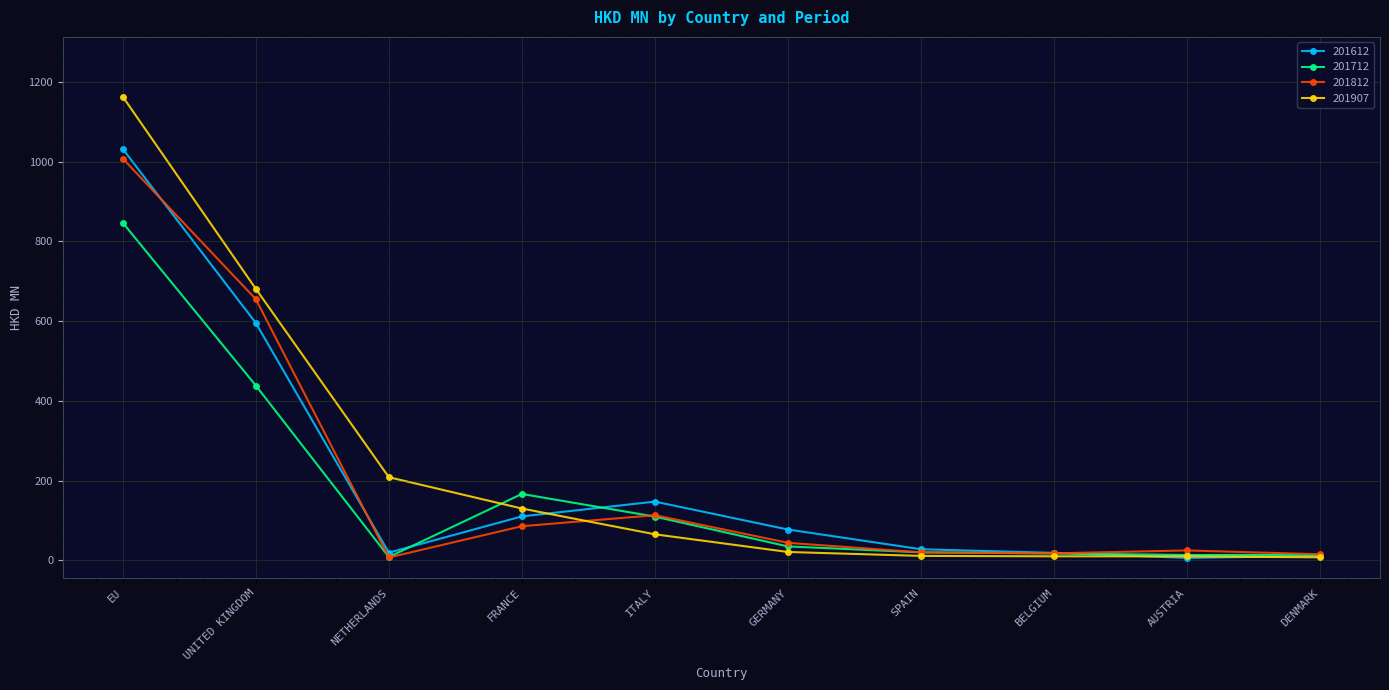

Is it true that 201612 equals 910.7 at UNITED KINGDOM?

False